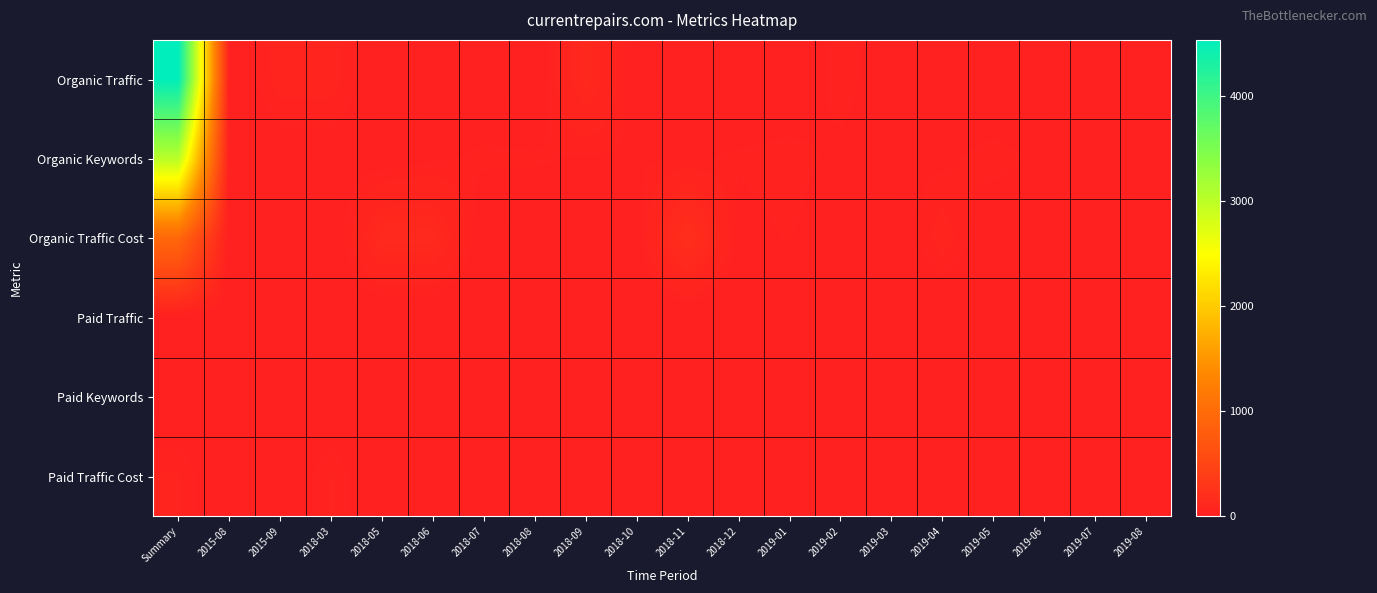

At 2015-08, list the series in order from largest to smallest.

Organic Keywords, Organic Traffic, Organic Traffic Cost, Paid Traffic, Paid Keywords, Paid Traffic Cost